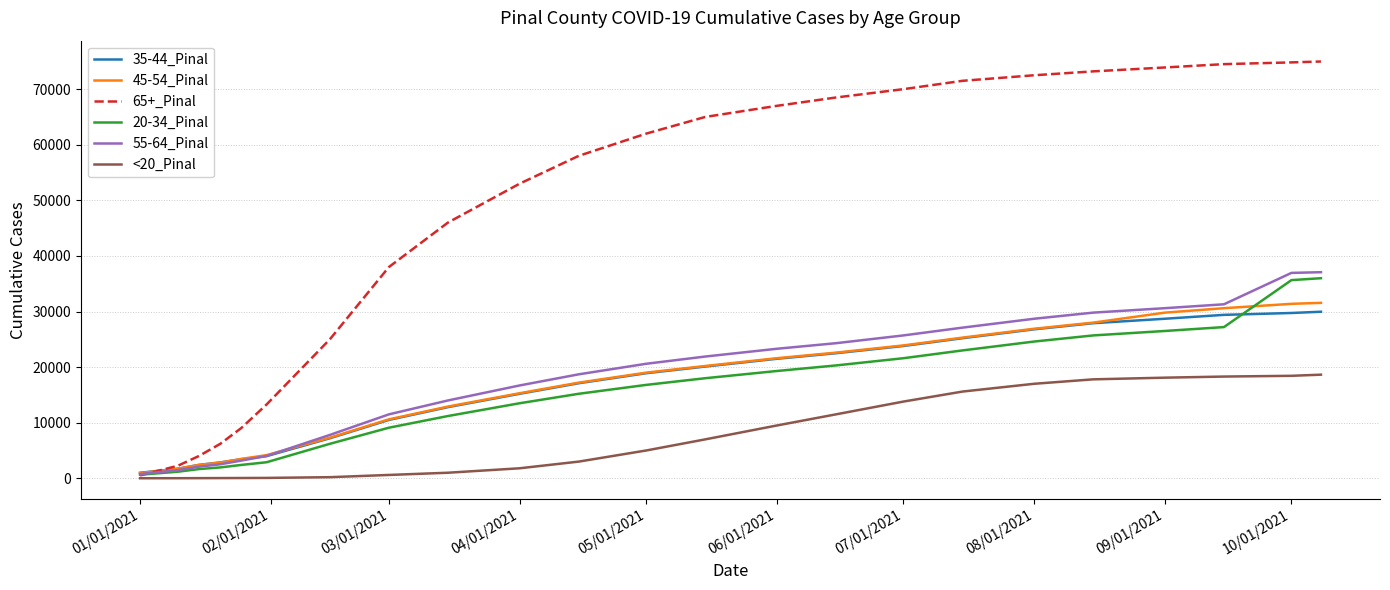

Which series has the largest range (max minus min)?

65+_Pinal